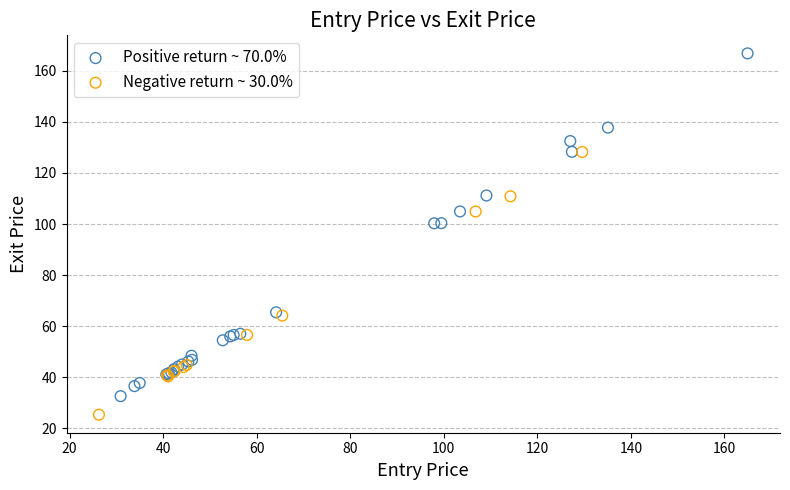

Which series reaches the minimum Y coordinate?

Negative return ~ 30.0%